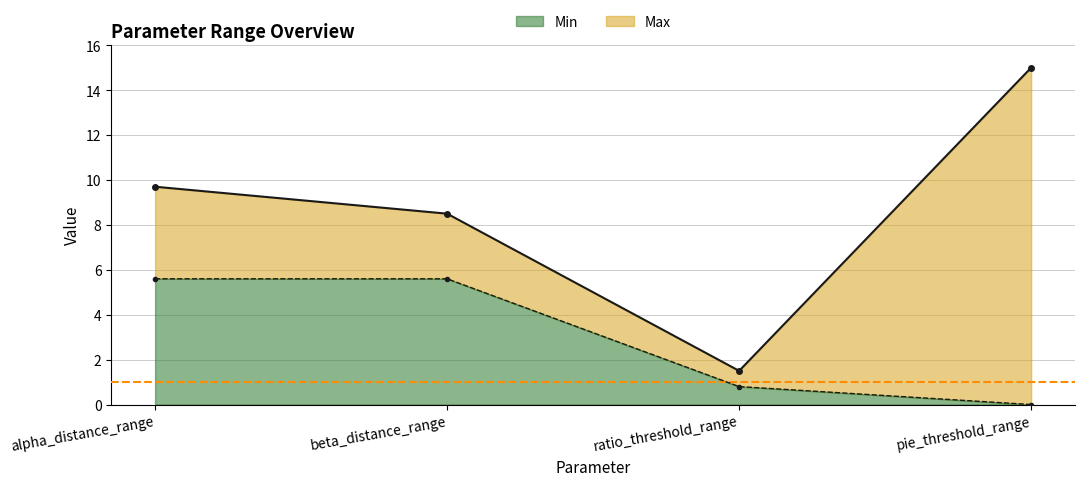

What are all the series names shown in the legend?

Min, Max